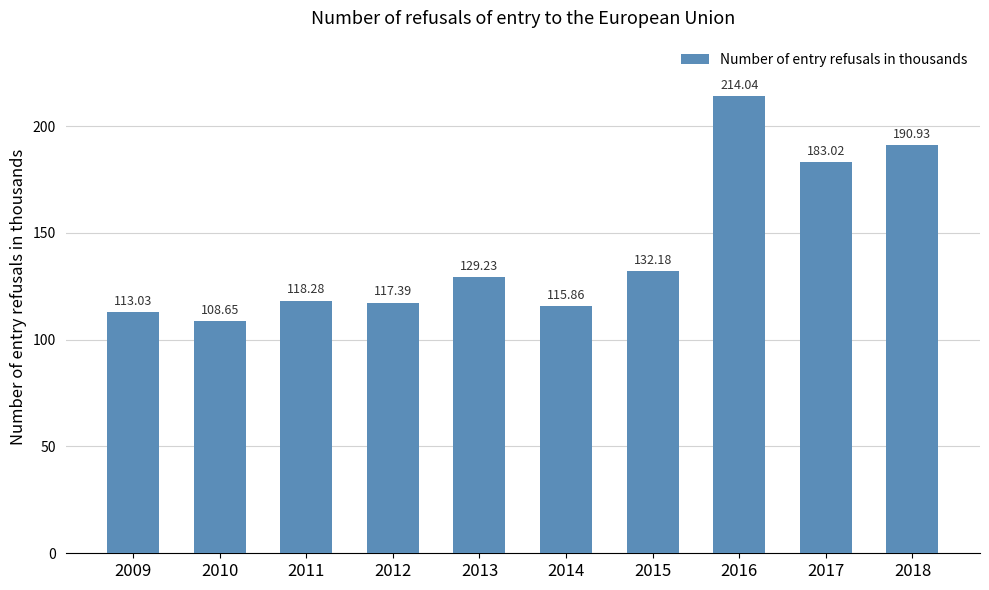

Which category has the lowest value across all series?

2010